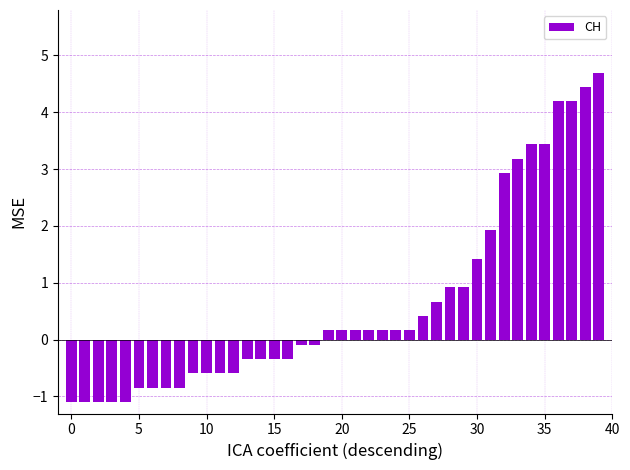

How many values are below 0?

19